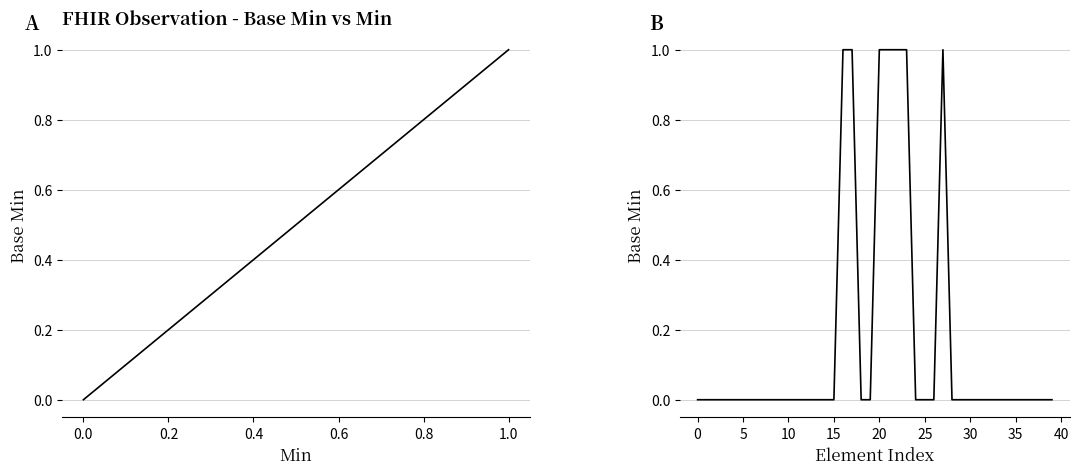

True or false: there are more than 1 points higher than both neighbors.

False